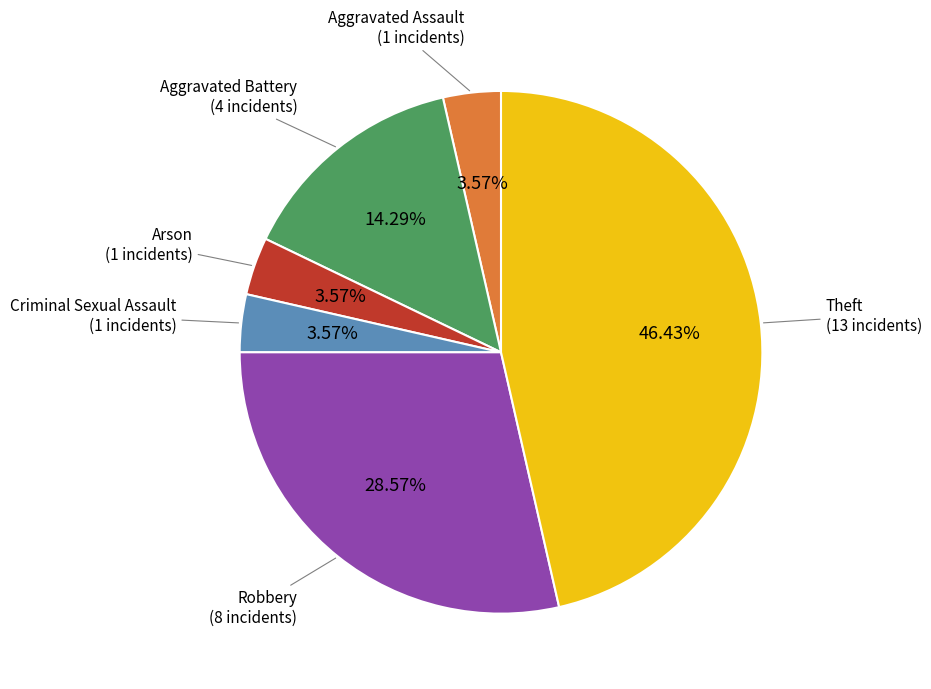

Does any single category account for the majority?

No